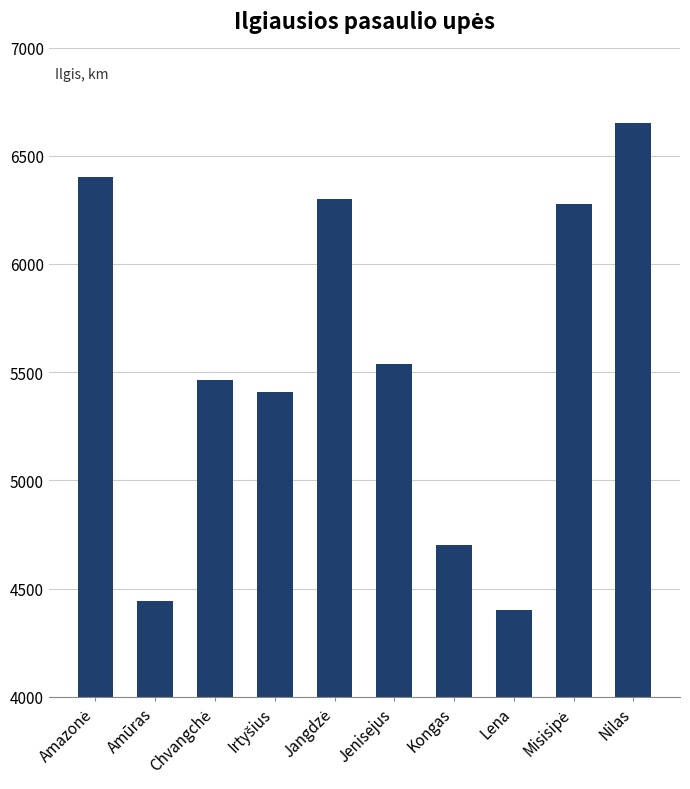

Reading left to right, transcribe all the data shown in this chart.

6400	4444	5464	5410	6300	5539	4700	4400	6275	6650